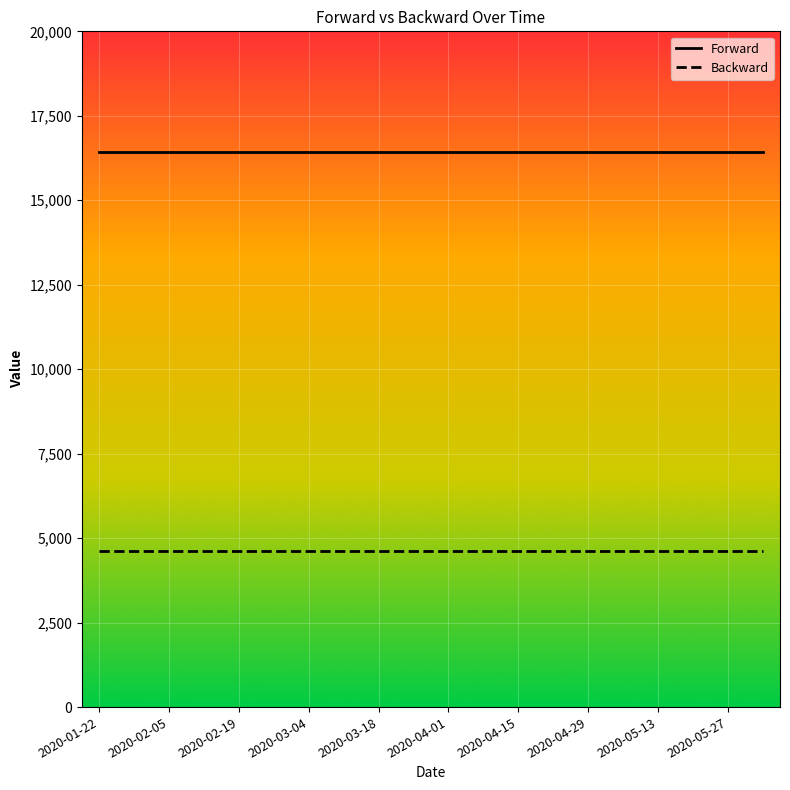

What is the minimum value shown in the chart?

4609.5